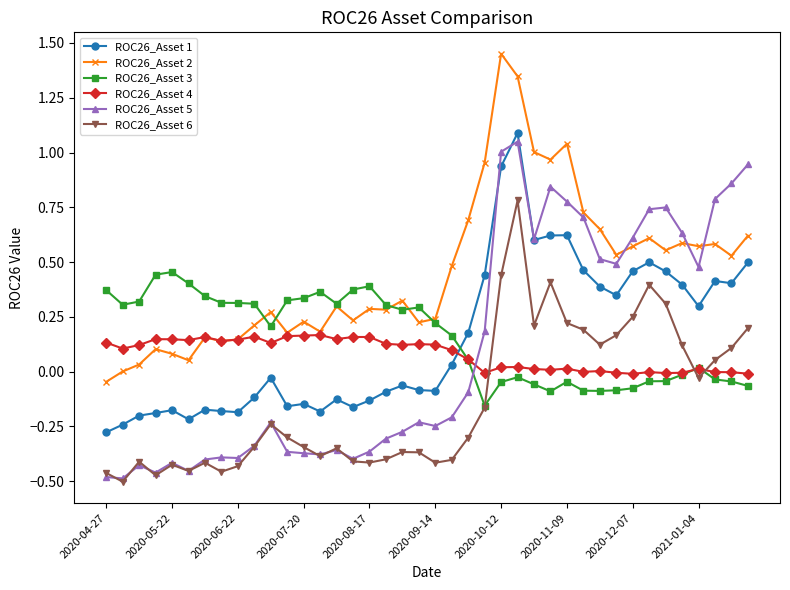

True or false: ROC26_Asset 2 has more than 1 points higher than both neighbors.

True